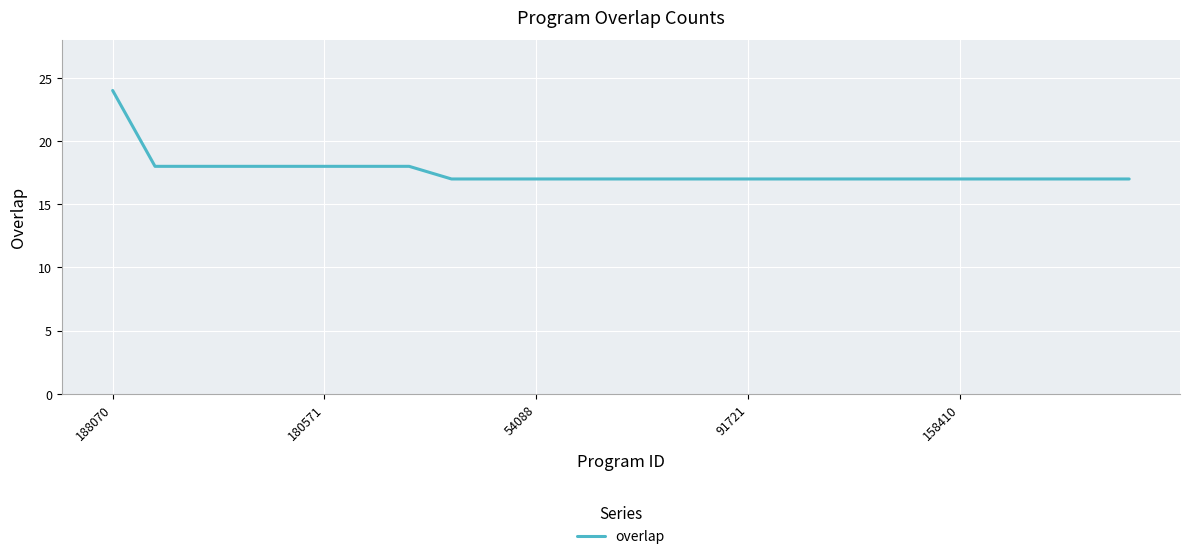

What is the average value?

18